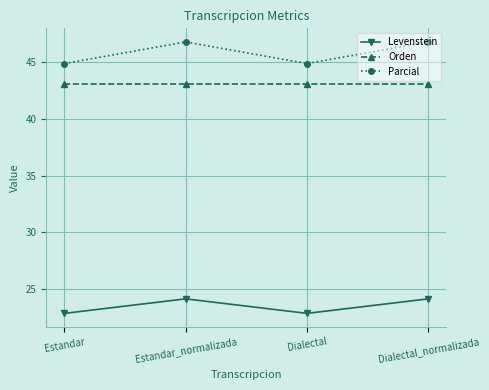

Reading right to left, list all the values displayed in this chart.

Levenstein: 24.1	22.9	24.1	22.9
Orden: 43.1	43.1	43.1	43.1
Parcial: 46.8	44.9	46.8	44.9